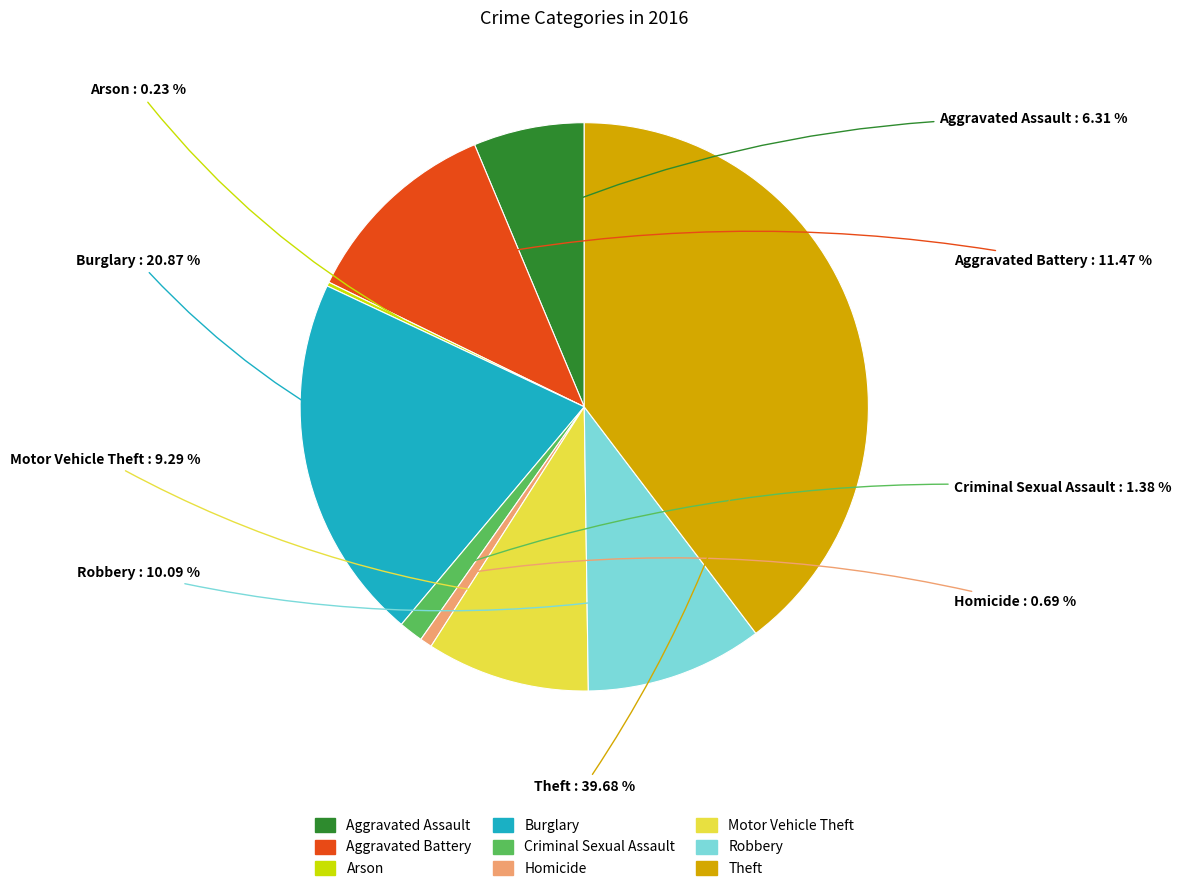

Which has a higher value, Robbery or Motor Vehicle Theft?

Robbery